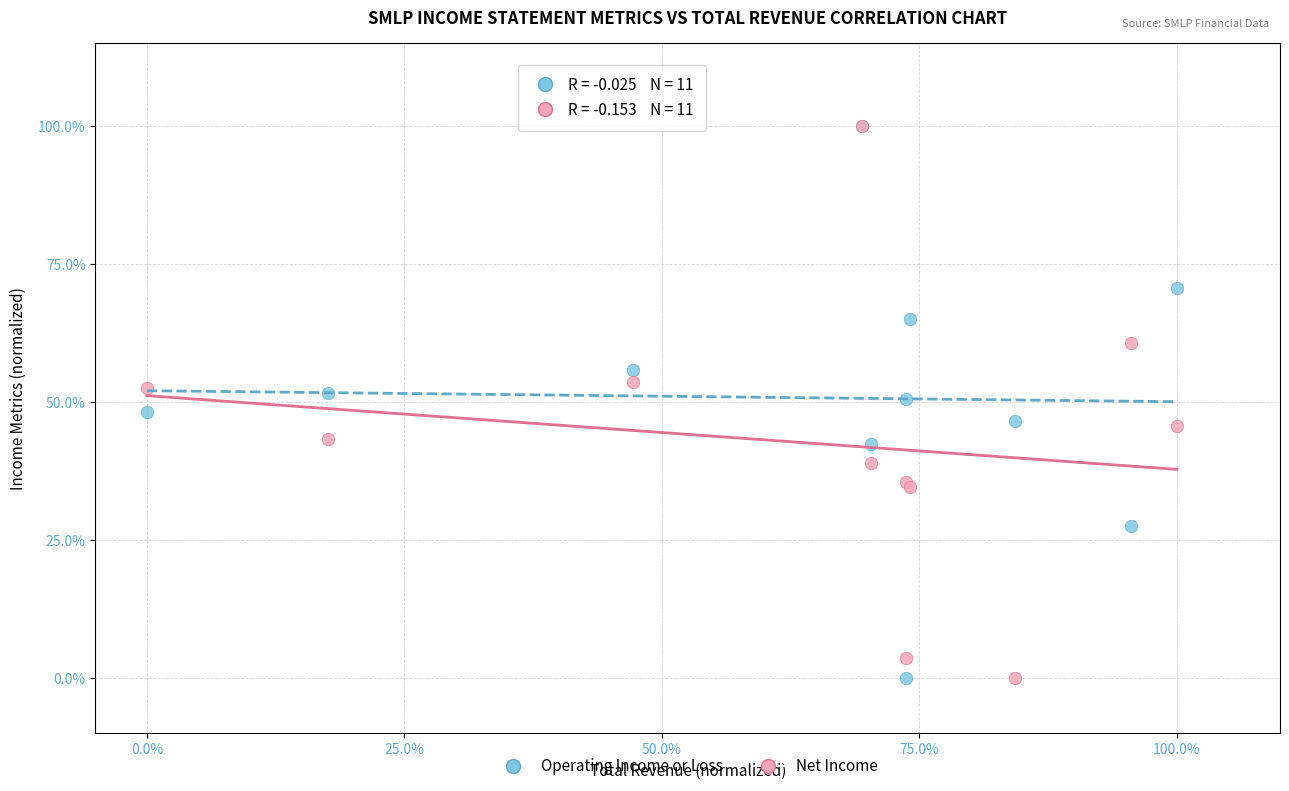

What are all the series names shown in the legend?

Operating Income or Loss, Net Income